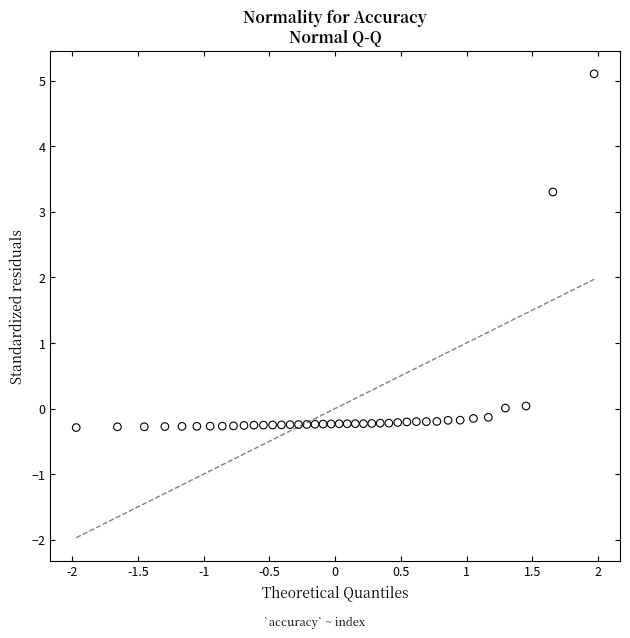

What Y value in the scatter plot is closest to 2?

3.3